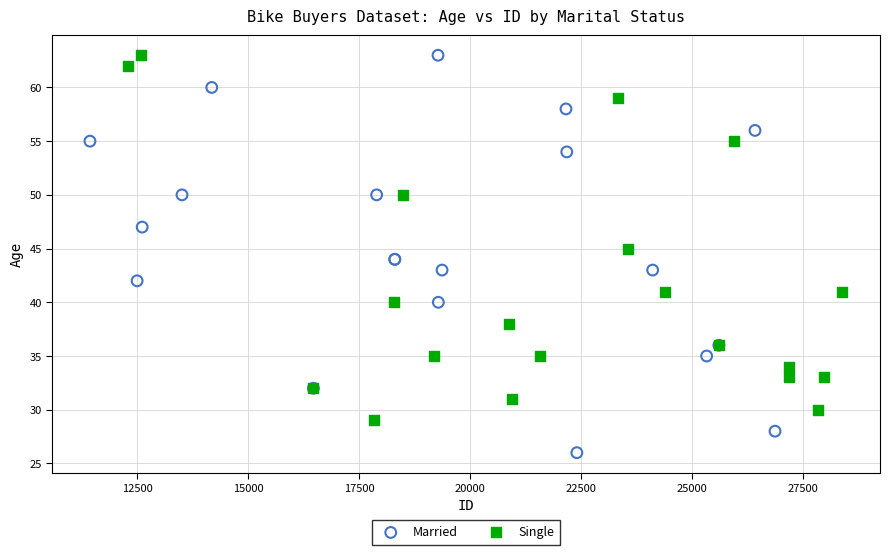

What are all the series names shown in the legend?

Married, Single